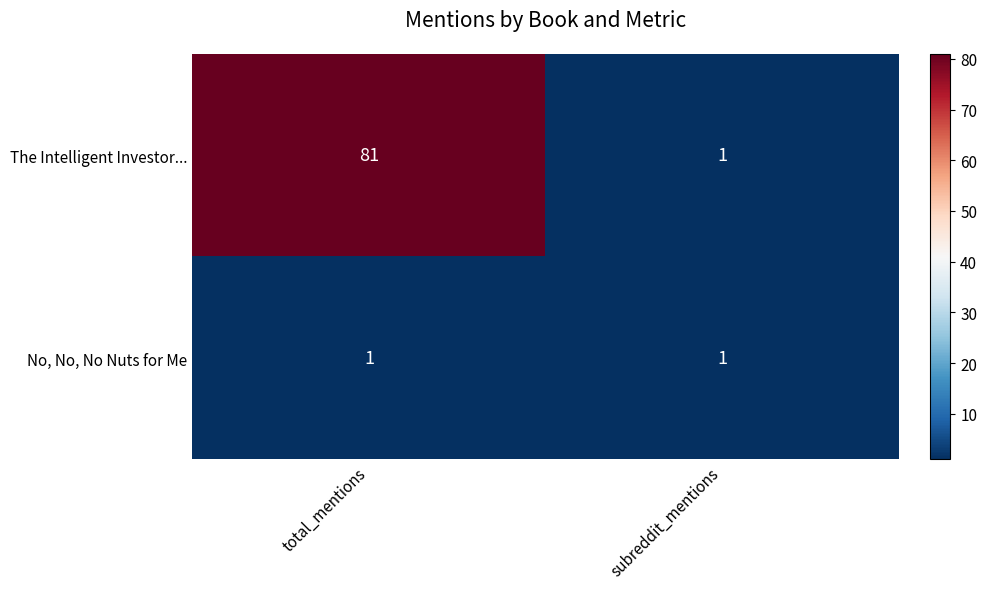

How many categories are shown in the chart?

2